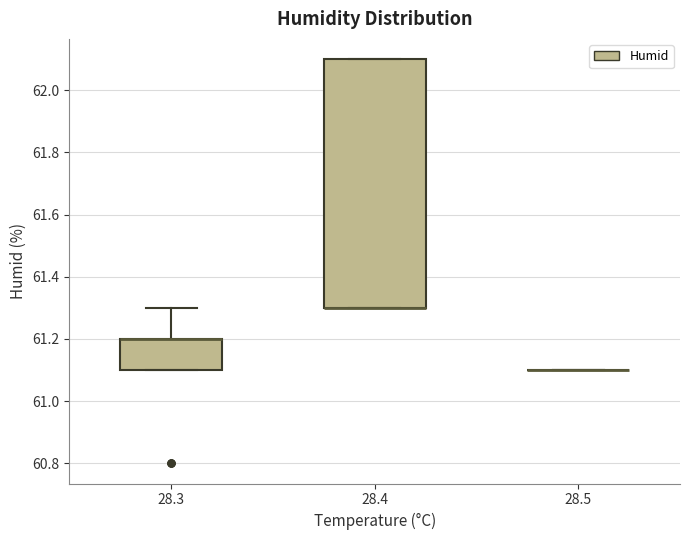

Reading left to right, transcribe this box plot: for each box, give where its median line is, the range the box spans, and where its two whiskers end, as read against the y-axis. The values are not printed on the chart, so give them approximately, as read against the axis.

28.3: median 61.2 (drawn on the box's upper edge), box 61.1 to 61.2, whiskers 61.1 to 61.3
28.4: median 61.3 (drawn on the box's lower edge), box 61.3 to 62.1, whiskers 61.3 to 62.1
28.5: box collapsed to a line at 61.1, whiskers 61.1 to 61.1